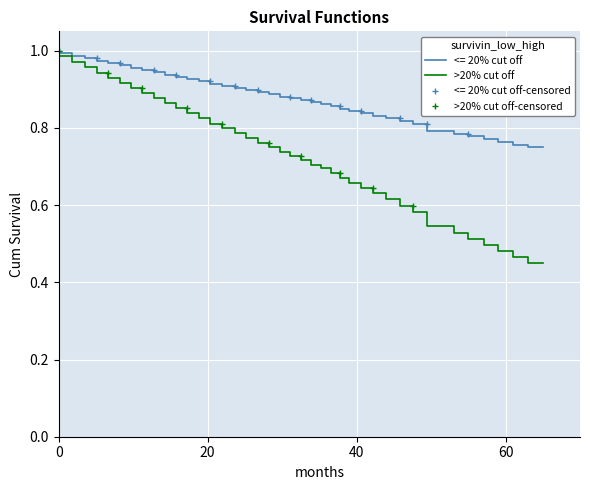

What is the sum of all values?

35.3